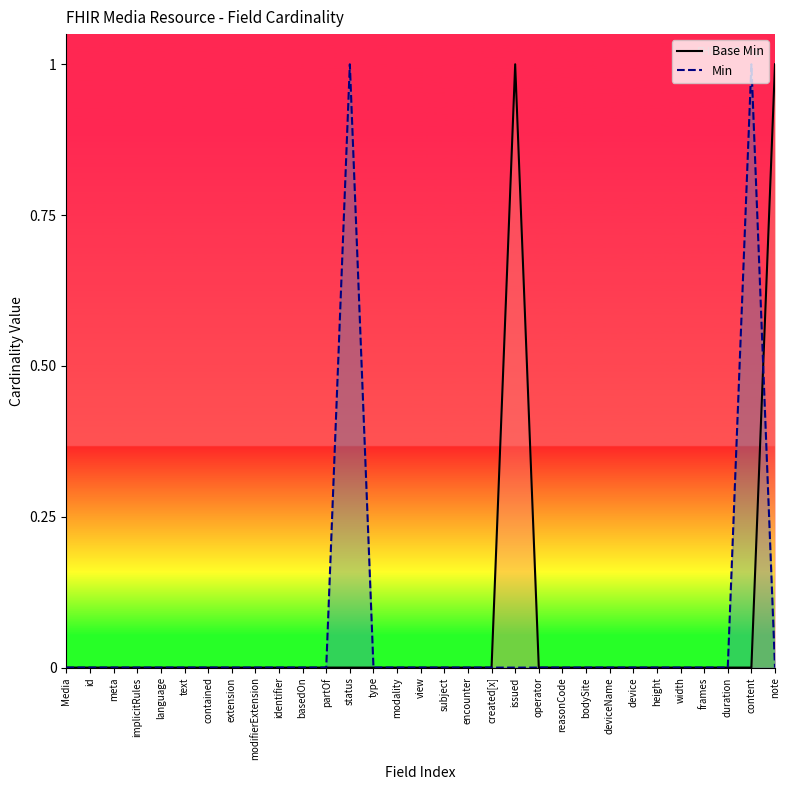

Does the chart display data point markers on the line(s)?

No